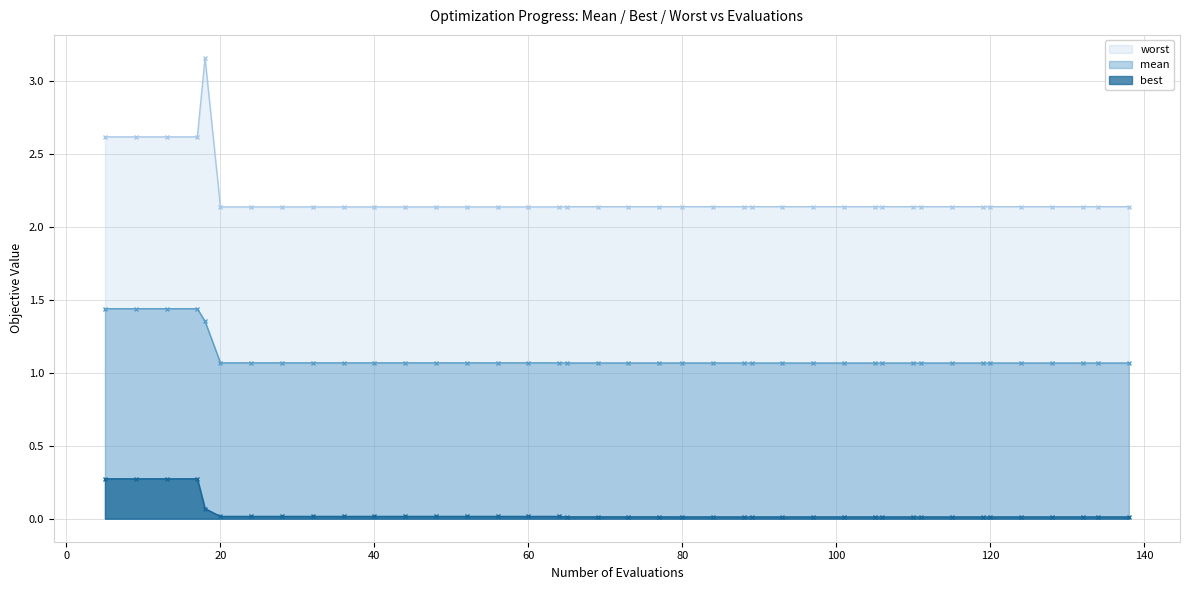

Which series has the largest total across all categories?

worst